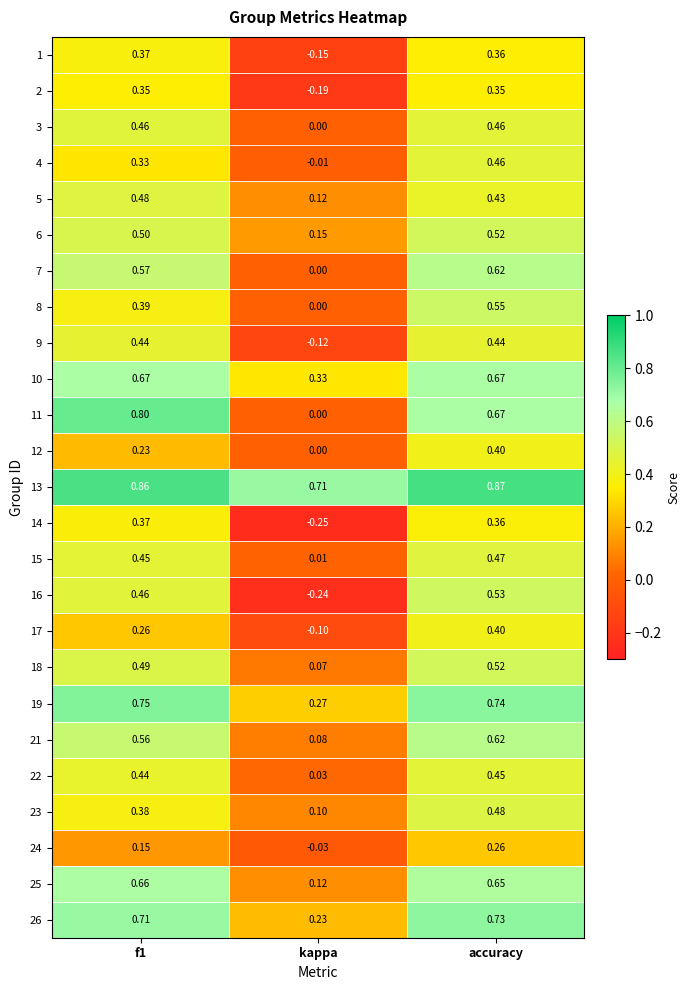

Where is 9 nearest to the value 0?

kappa